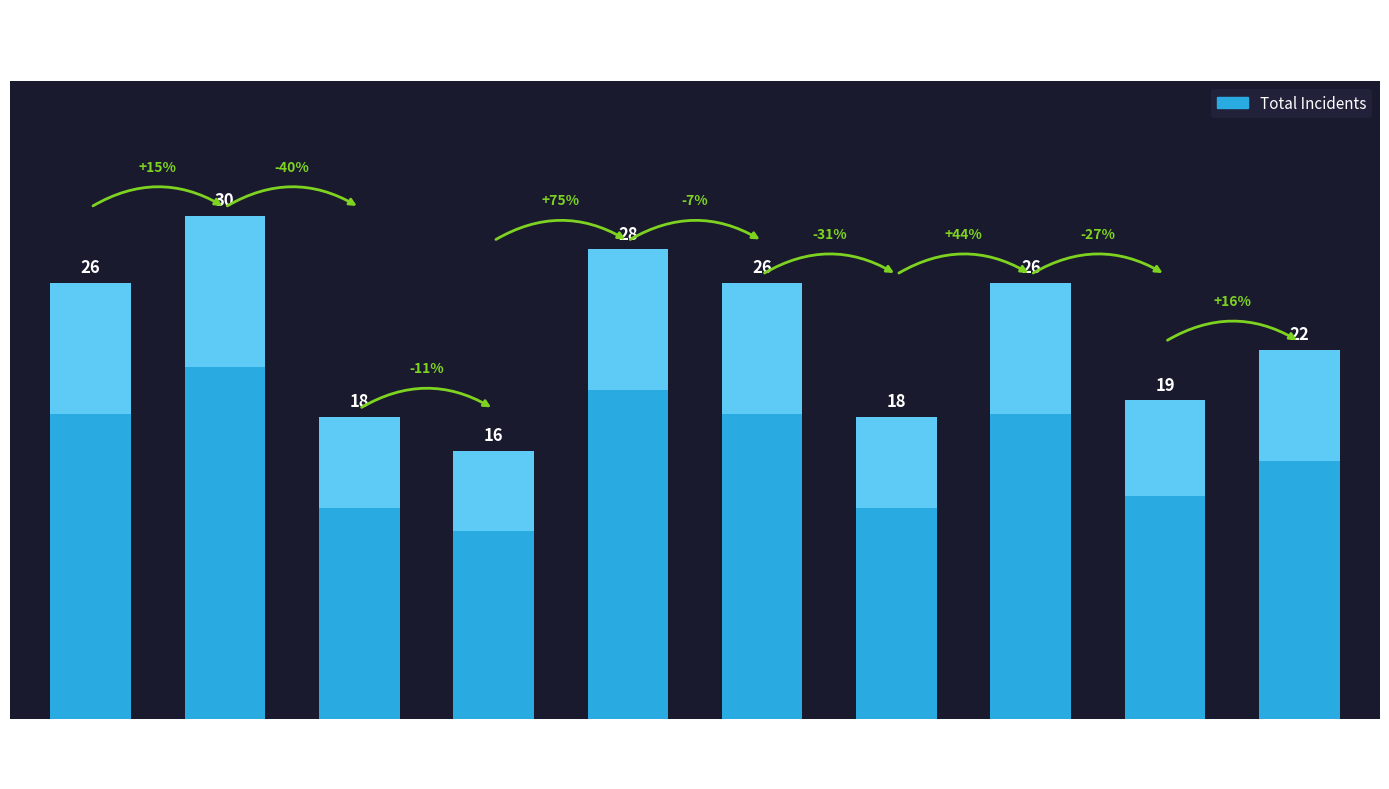

What is the change in value from 2015 to 2023?

-7